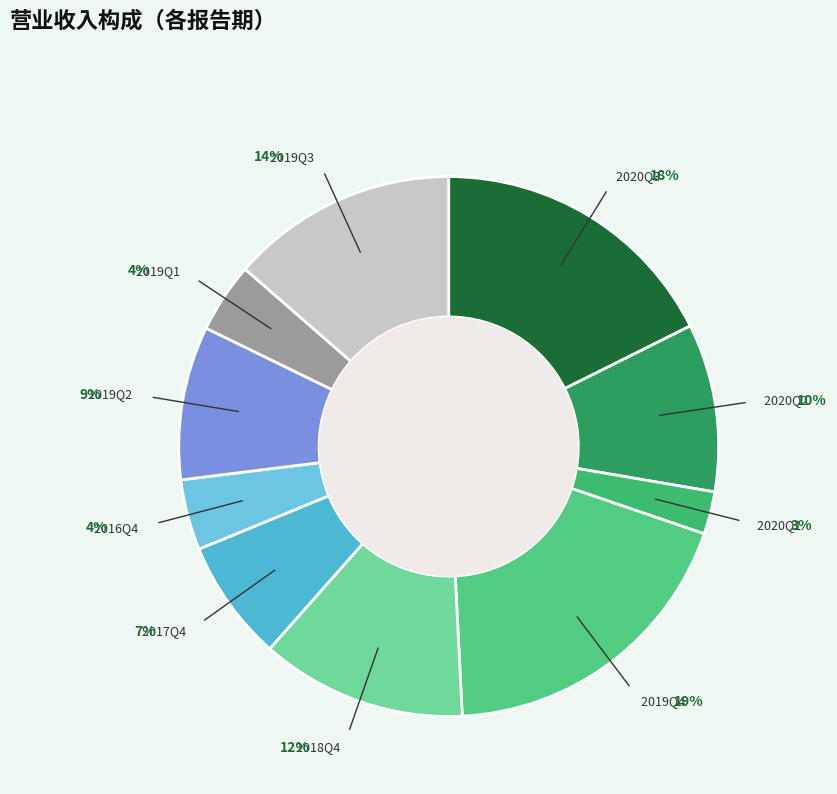

To the nearest percent, what is the difference between the 2020Q3 and 2020Q1 slice percentages?

15%